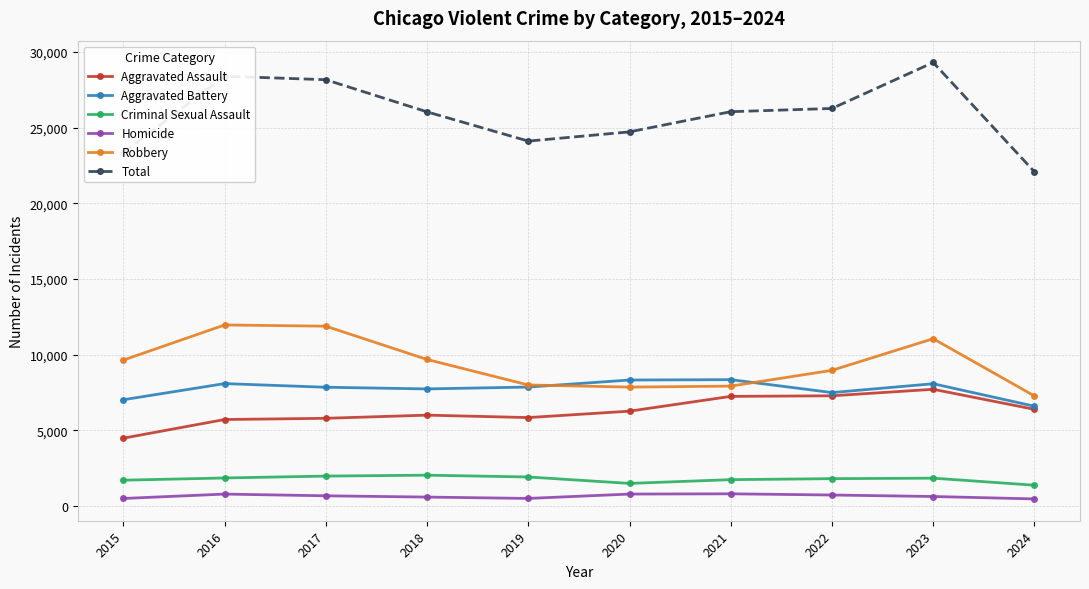

What is the difference between the highest and lowest values at 2017?

27493